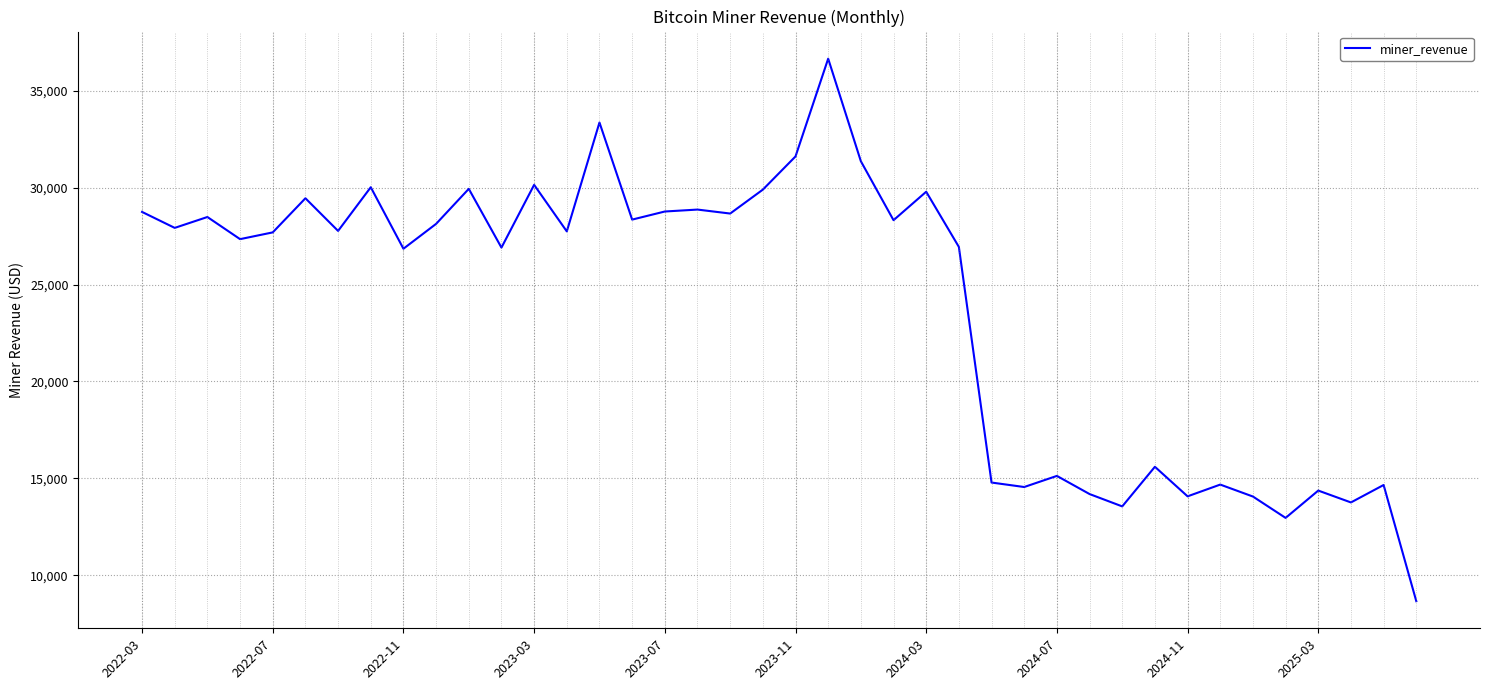

What is the minimum value shown in the chart?

8660.3